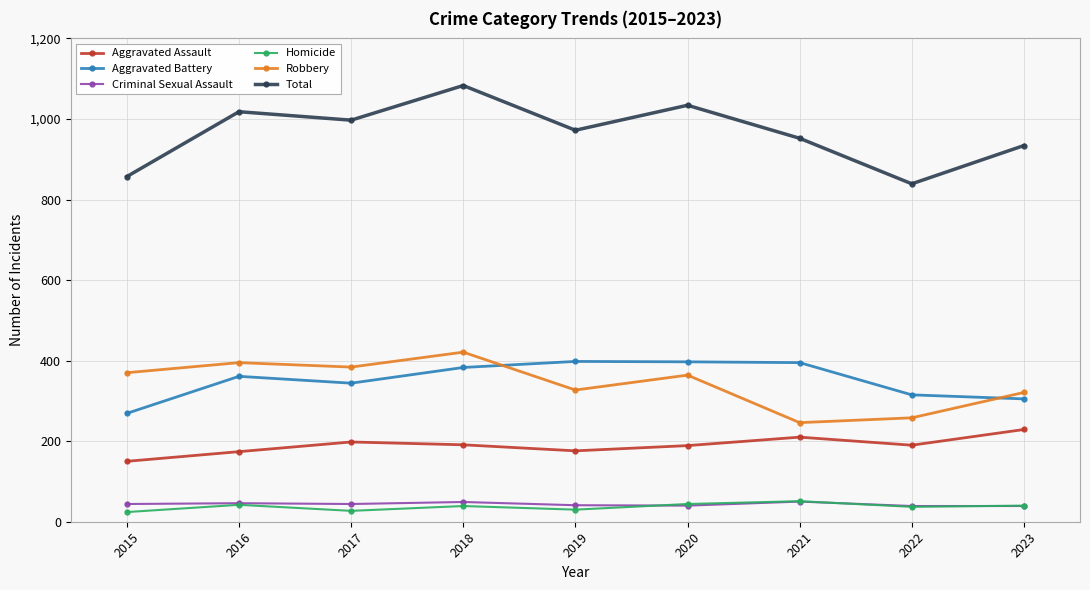

At how many categories does at least one series exceed 91?

9